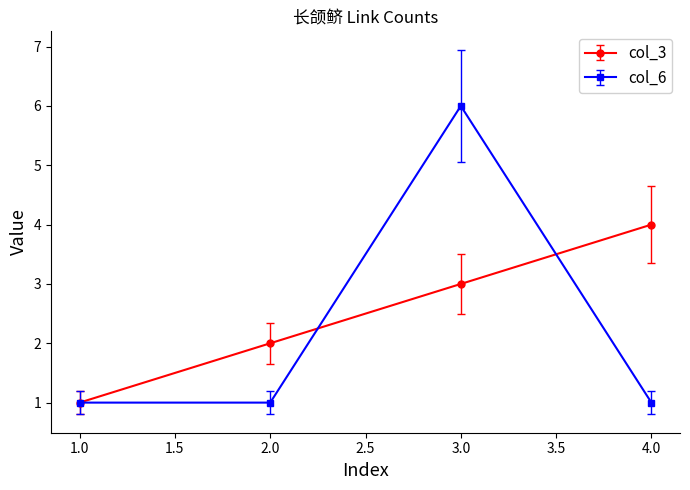

How many values in the col_3 series are below 3?

2